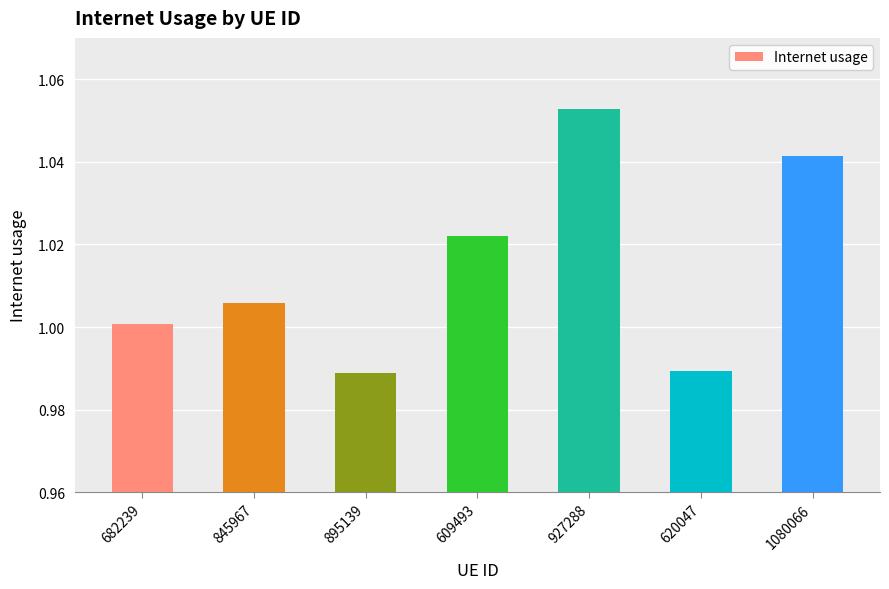

The chart shows a value of 1.5 at 1080066. True or false?

False